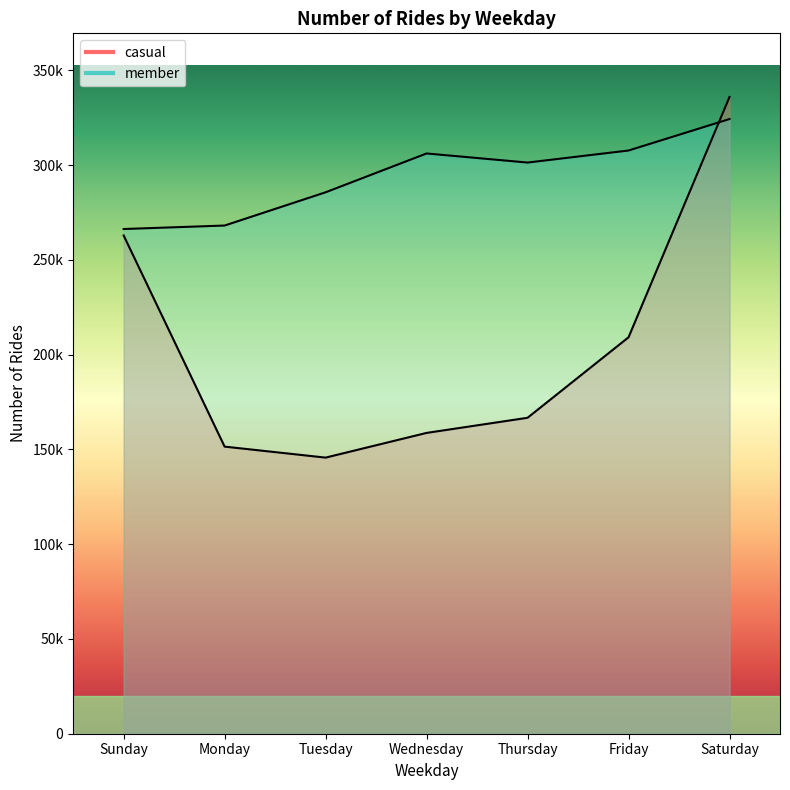

How many times do member and casual cross each other?

1